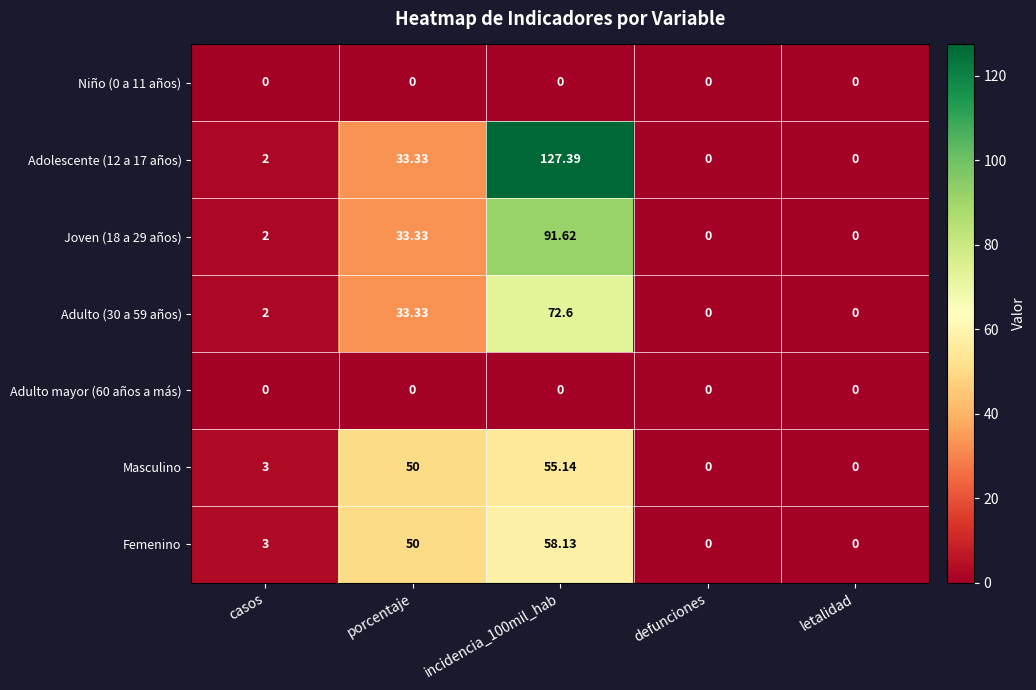

Where is Masculino nearest to the value 27?

porcentaje